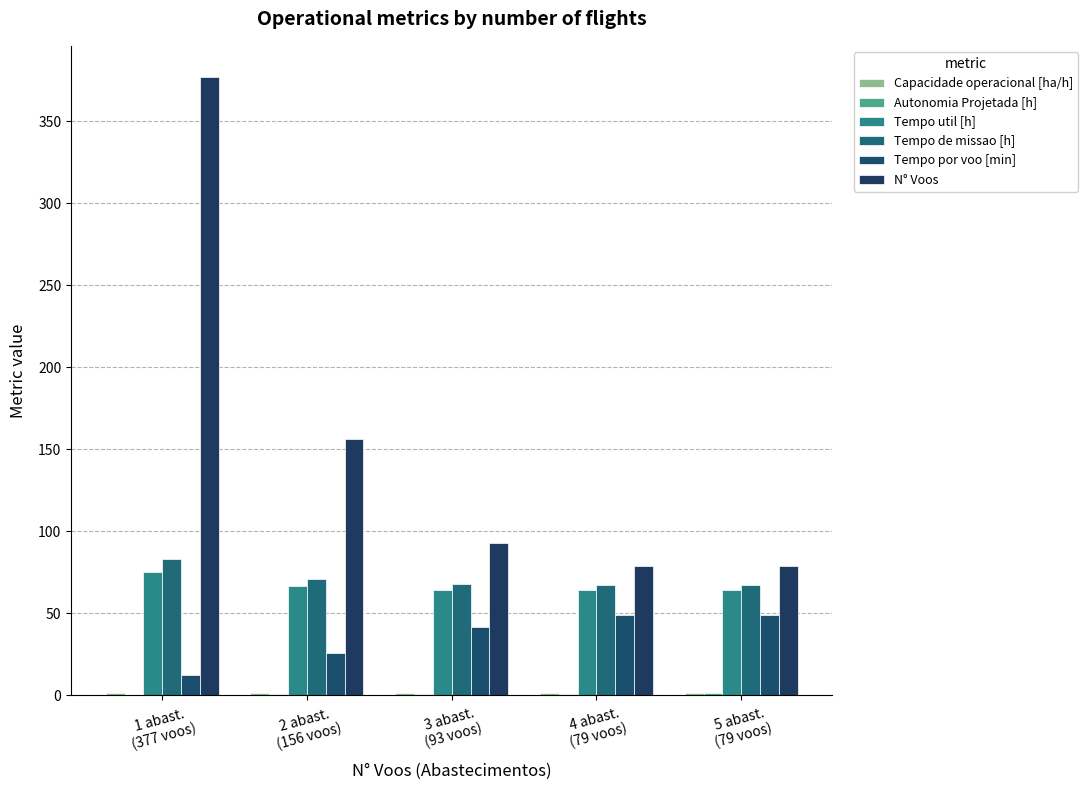

What is the value of the Autonomia Projetada [h] bar at the 3rd from the left?

0.7